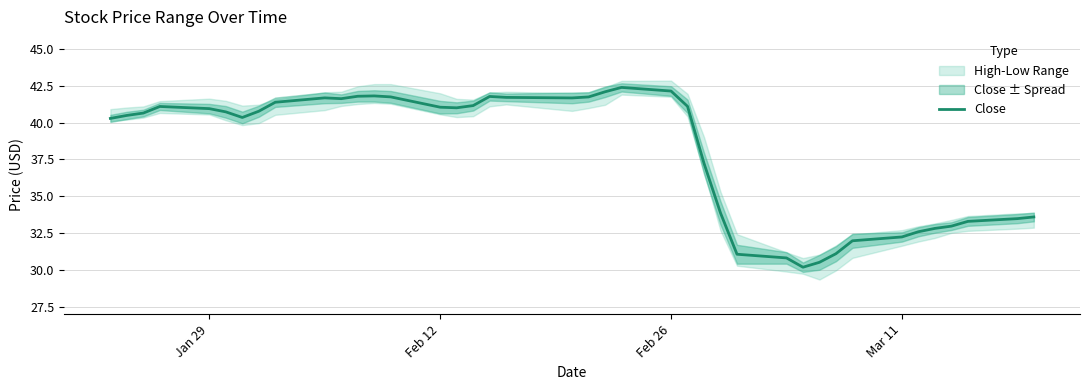

Is it true that Close equals 40.9 at Jan 29?

True